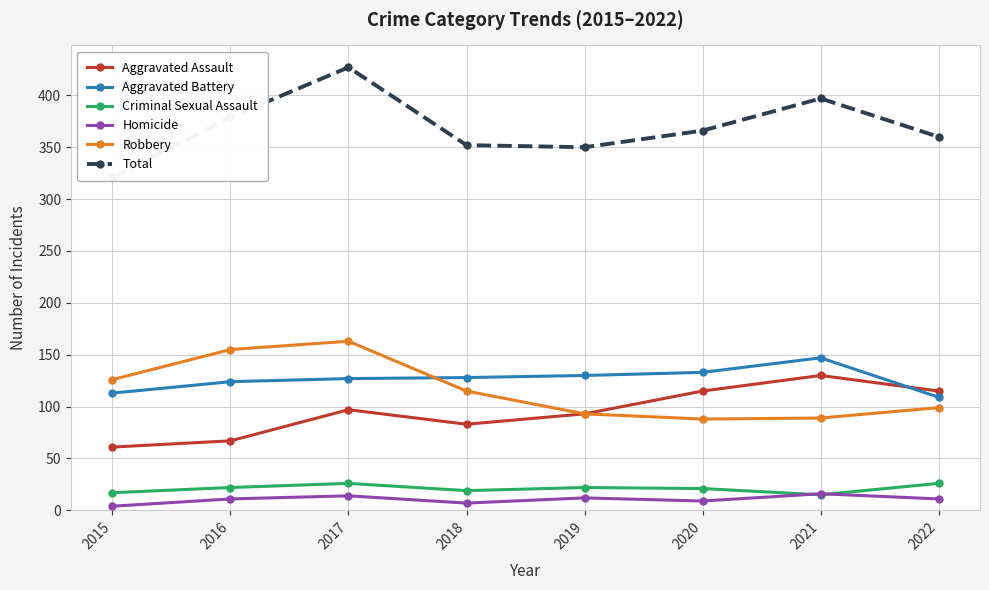

What value does the Aggravated Assault series have at 2018, to the nearest 5?

85